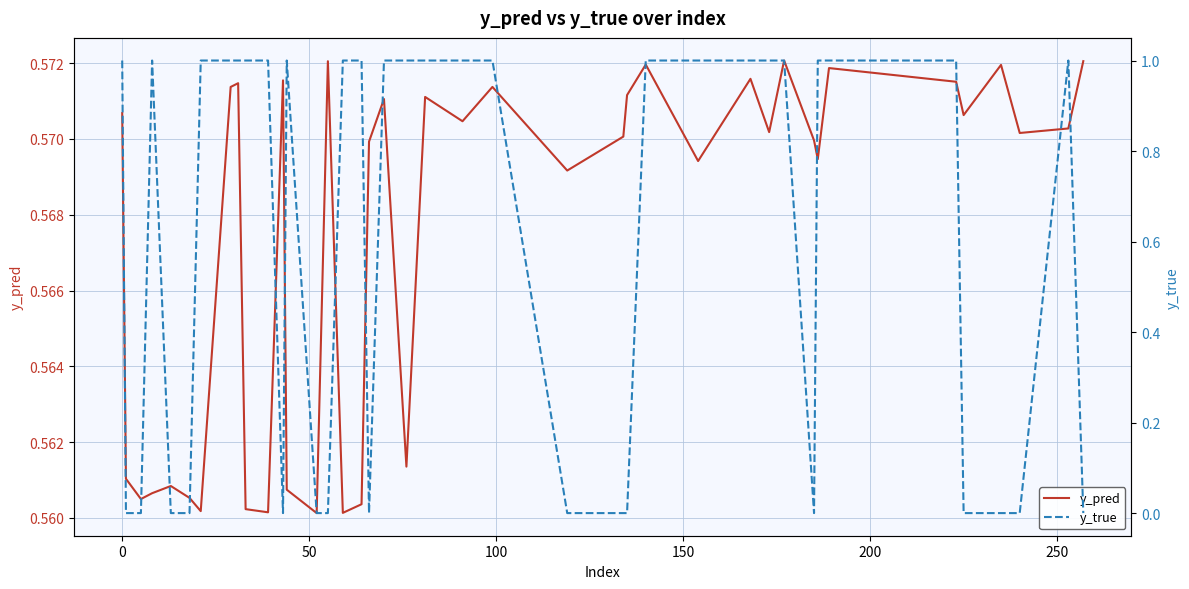

True or false: y_pred and y_true cross at least once.

True